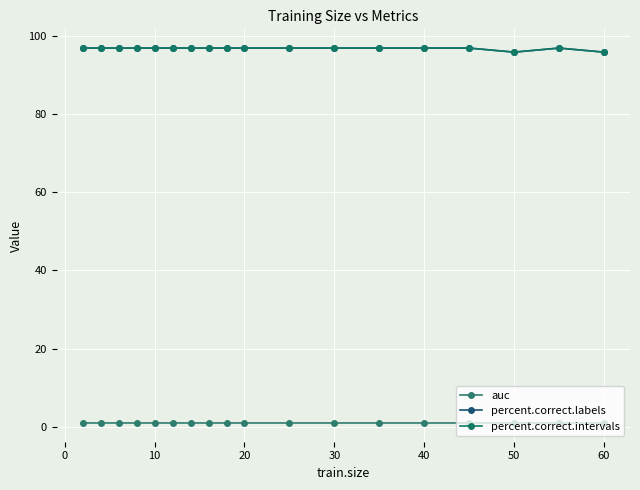

Does the chart have visible grid lines?

Yes